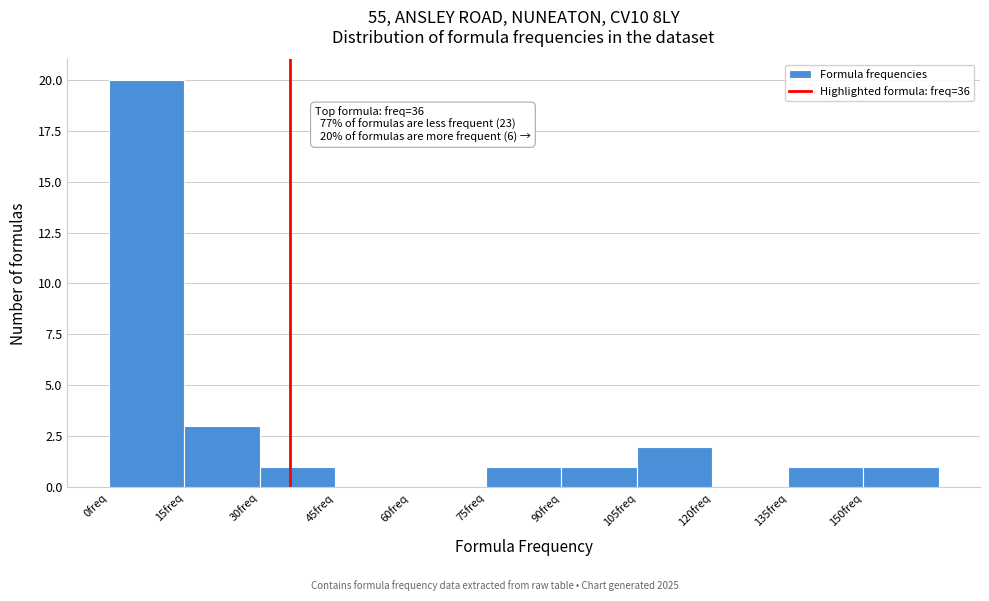

Which range on the x-axis has the tallest bar?

0 to 15